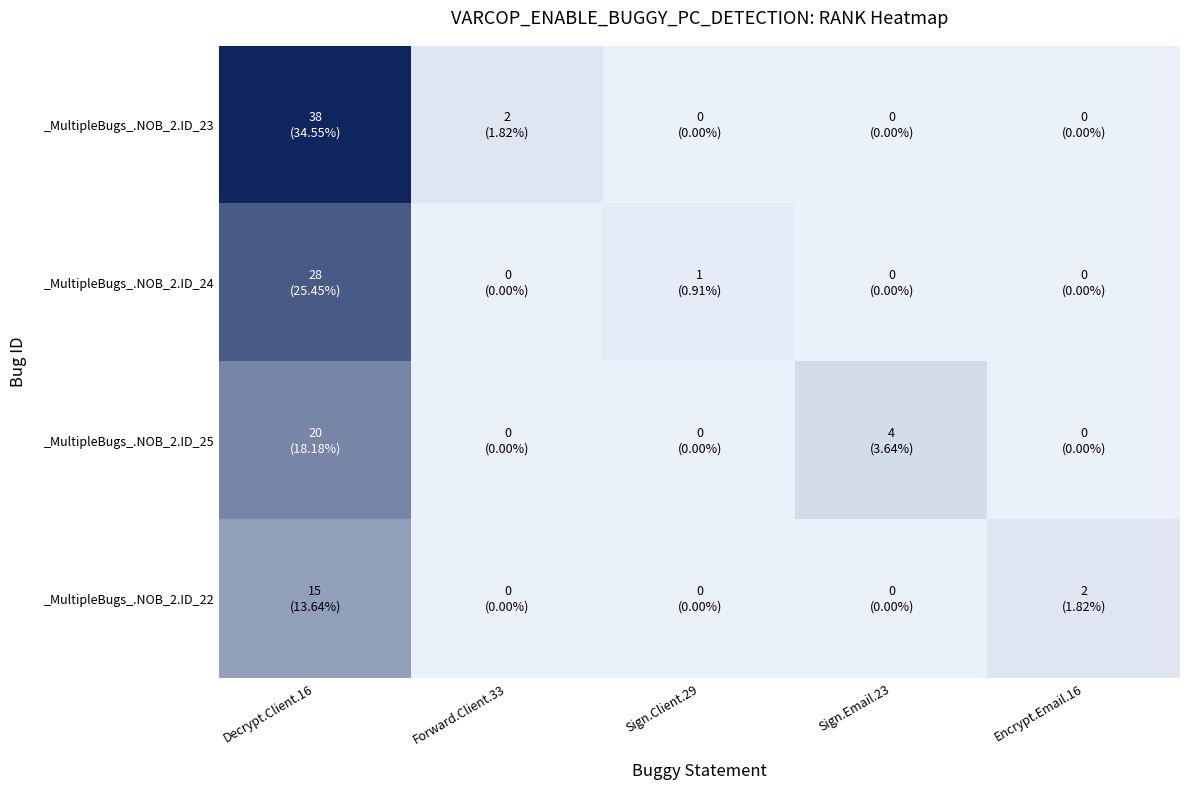

Which series changed the most between Forward.Client.33 and Sign.Email.23?

_MultipleBugs_.NOB_2.ID_25